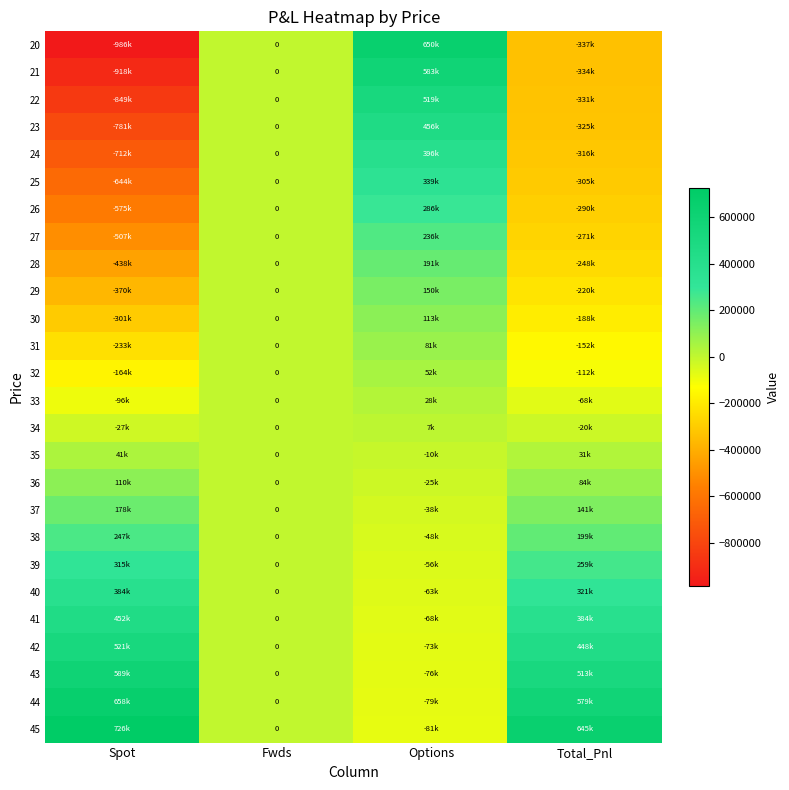

Is it true that 35 equals -15117.9 at Options?

False